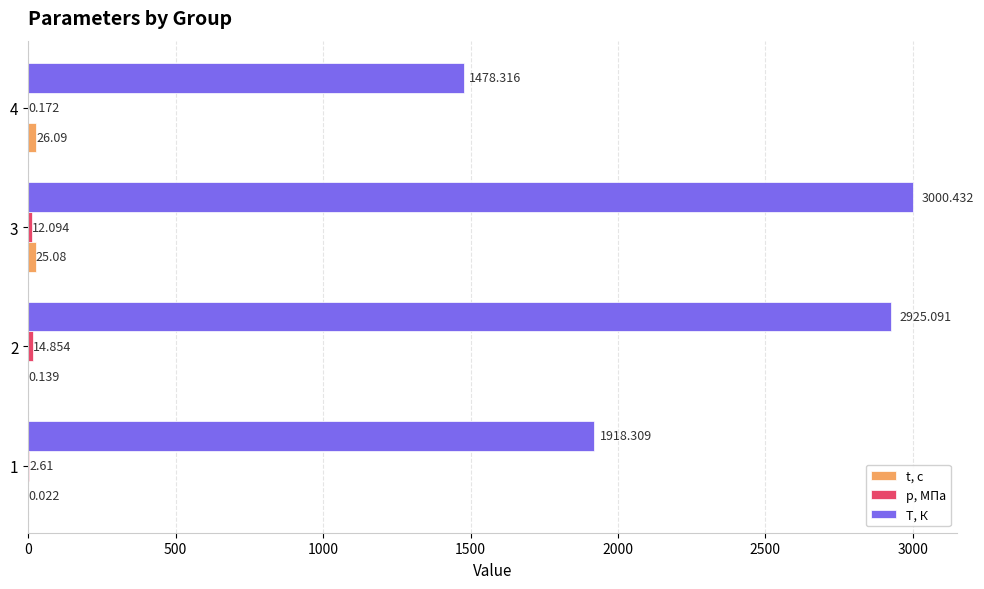

Which series has the largest total across all categories?

T, К